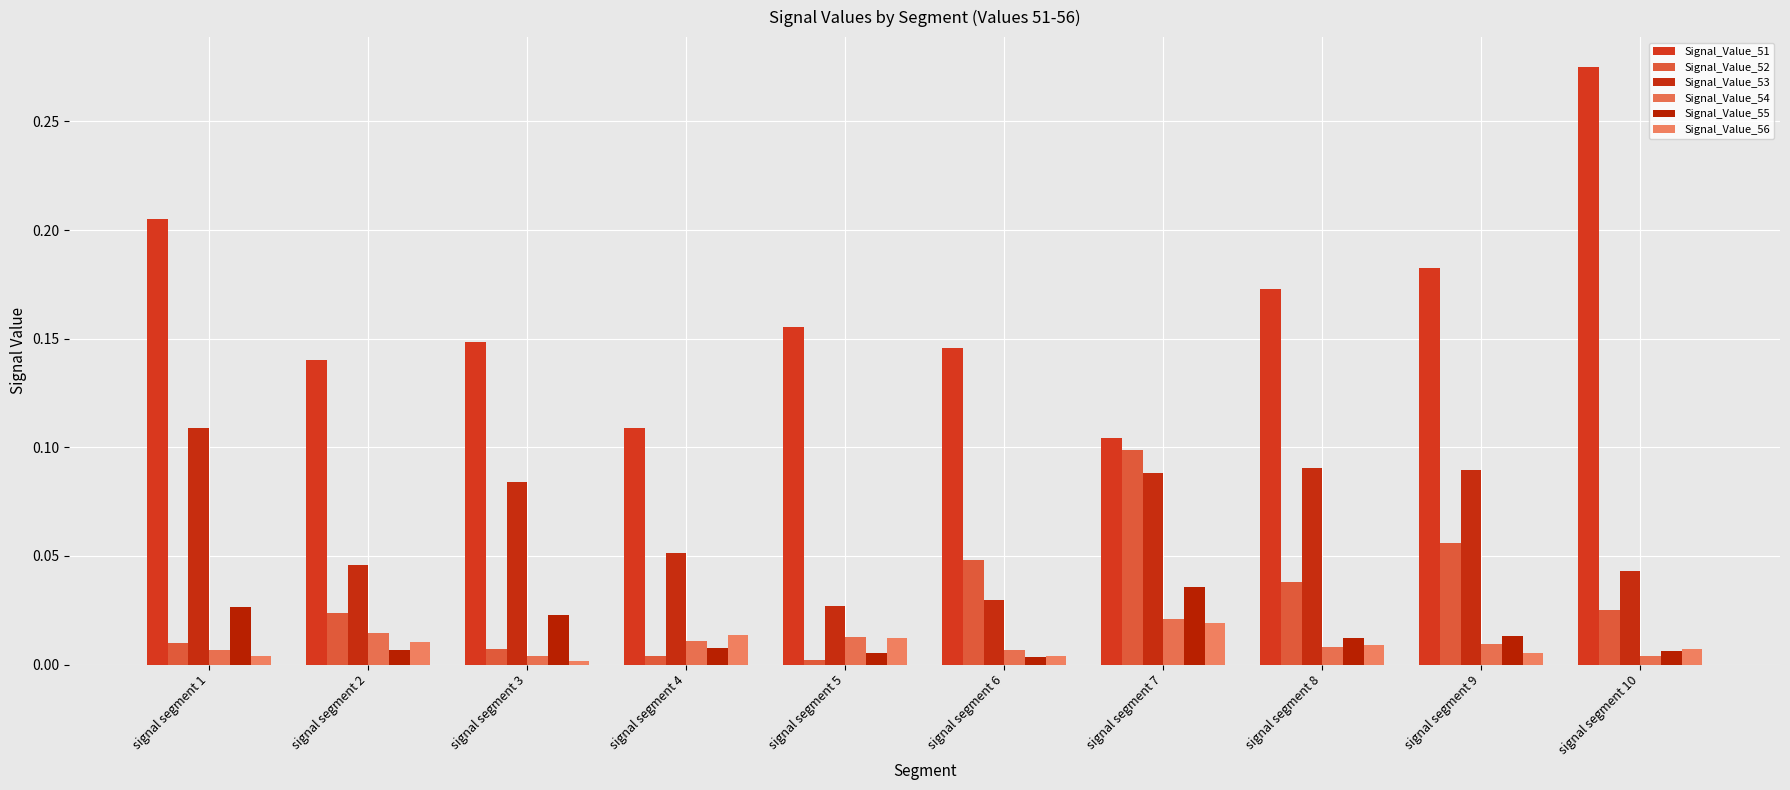

Does the chart contain any negative values?

No